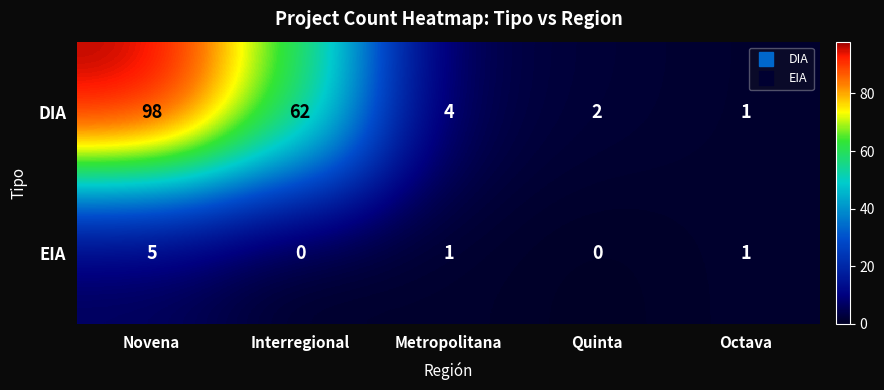

What is the sum of all DIA values?

167